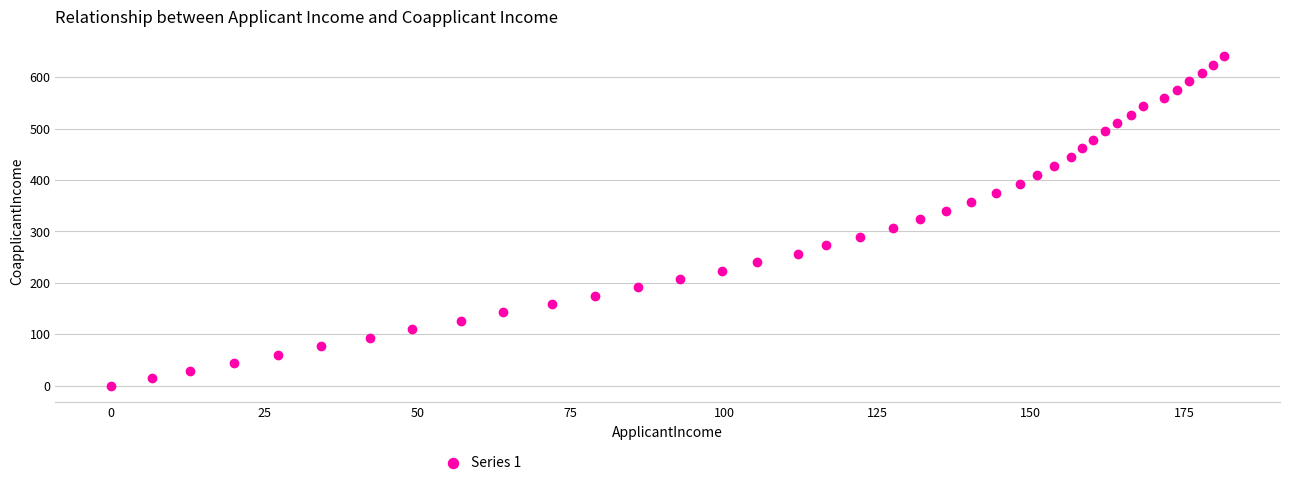

What is the range of Y values (max minus min)?

641.1